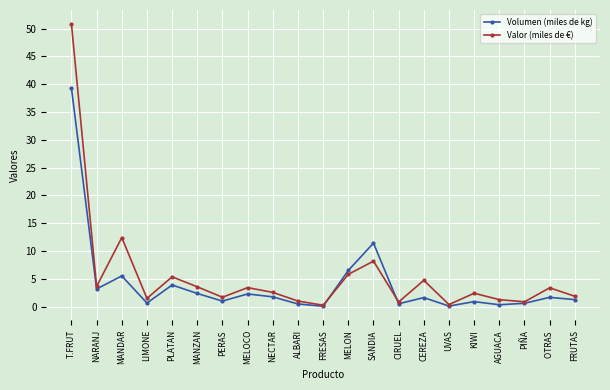

What is the average value of the Valor (miles de €) series?

5.5